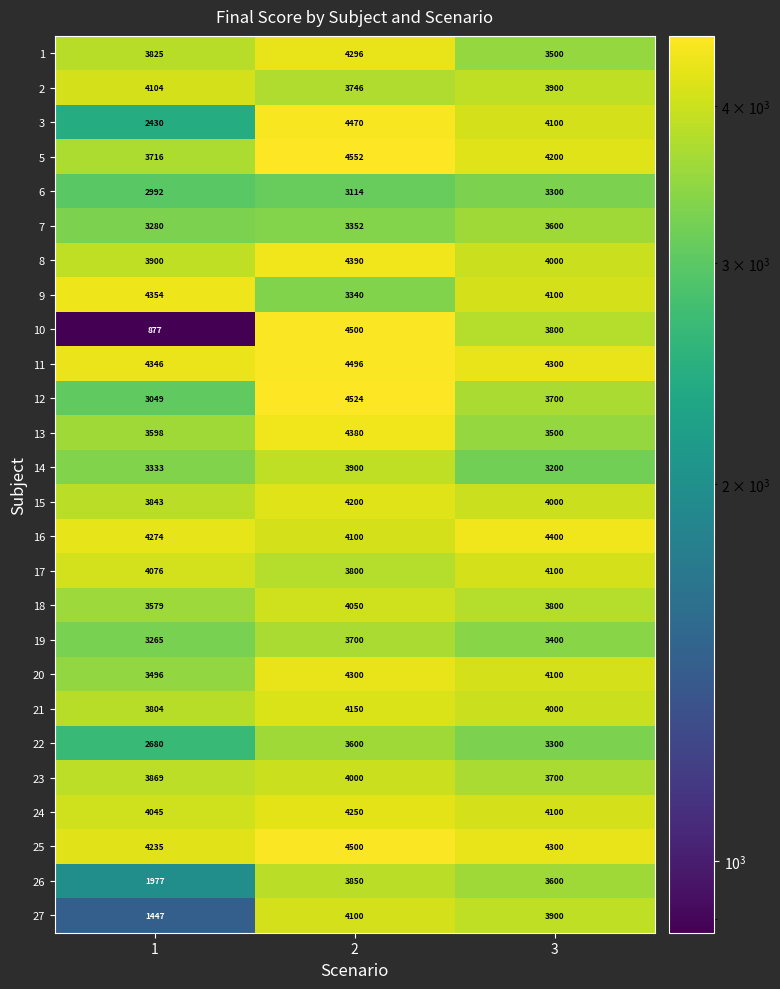

What is the total value across all series at 3?

99900